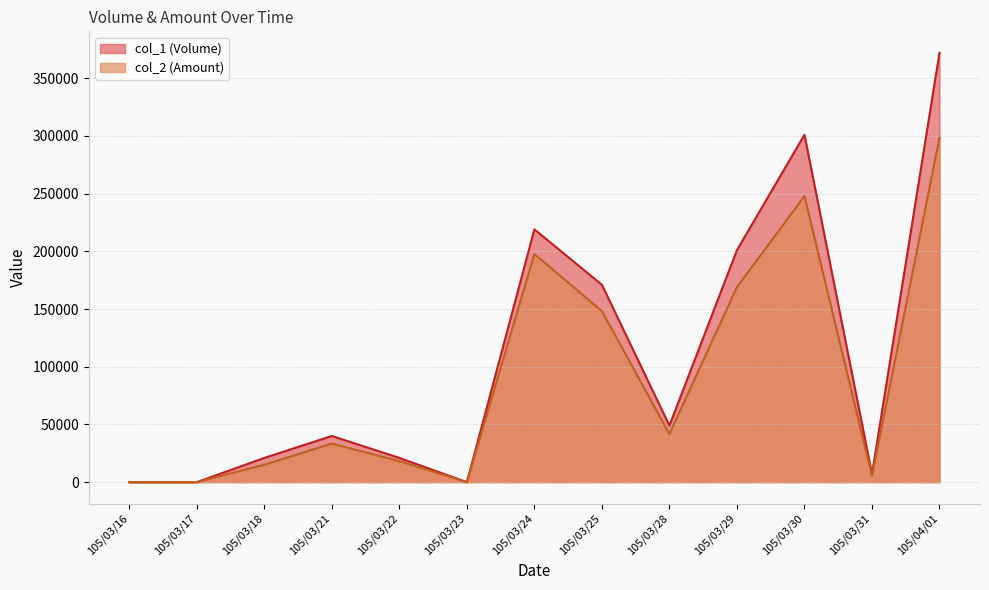

What is the difference between the highest and lowest values at 105/03/18?

5890